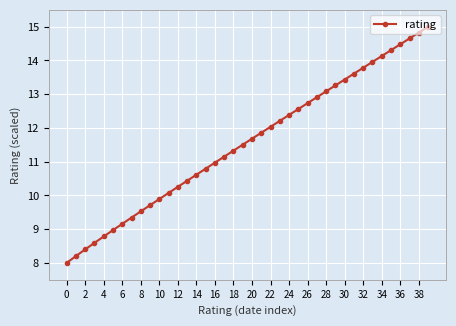

How many lines are shown in the chart?

1